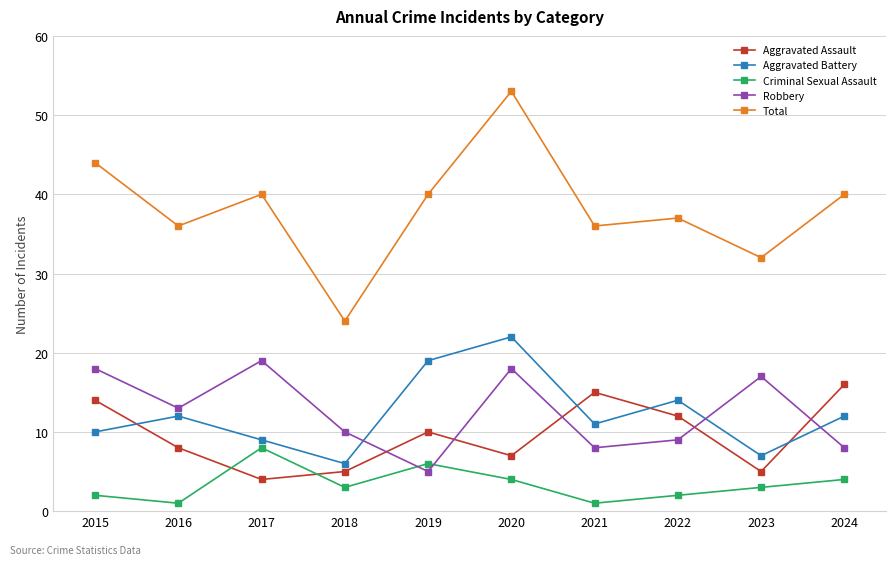

Rank the series by their maximum value, from highest to lowest.

Total, Aggravated Battery, Robbery, Aggravated Assault, Criminal Sexual Assault